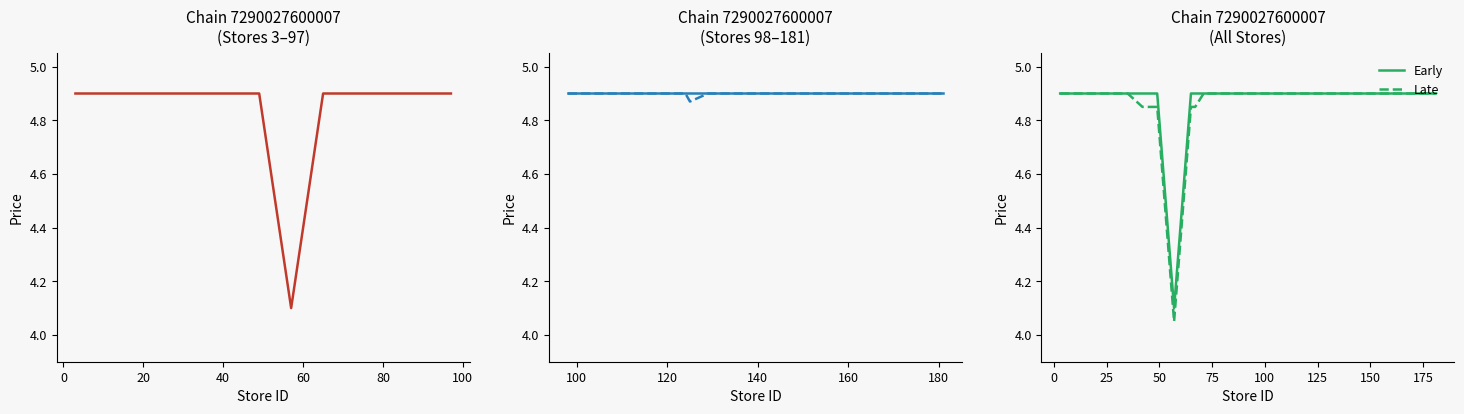

Is it true that the value at 13 is 3.1?

False